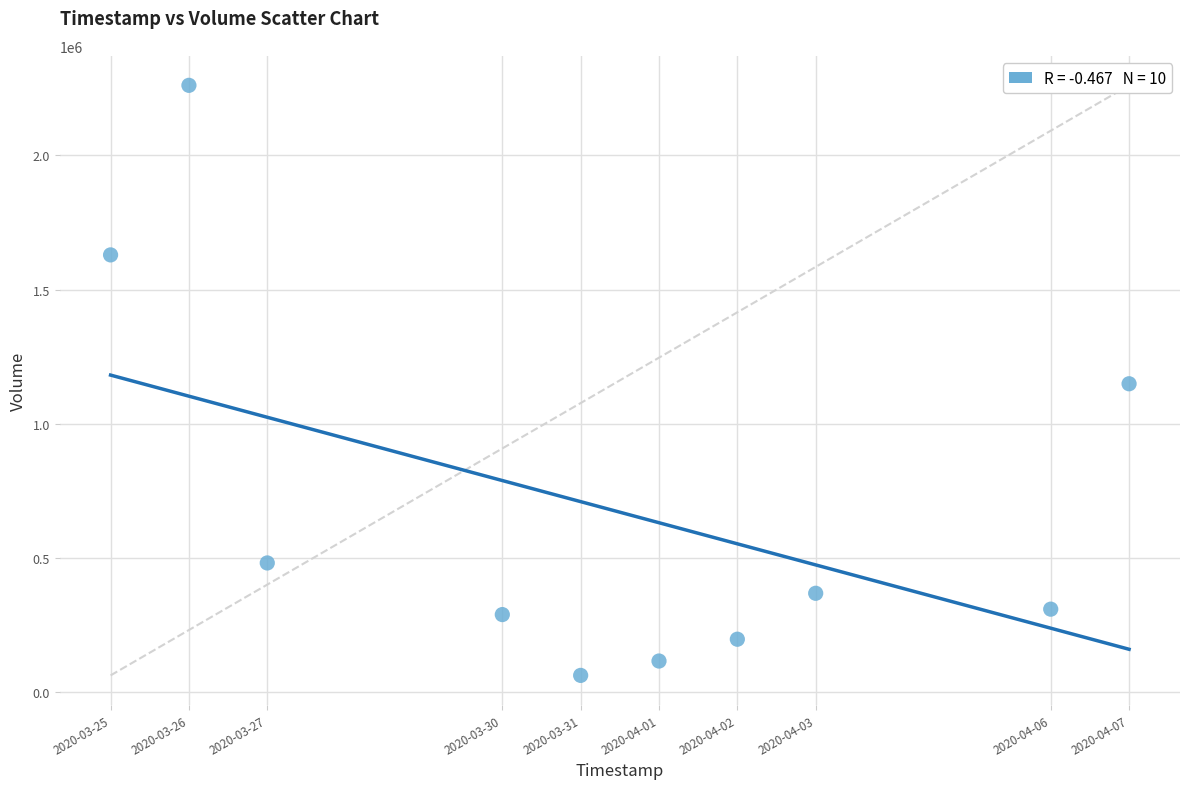

What is the range of Y values (max minus min)?

2200300